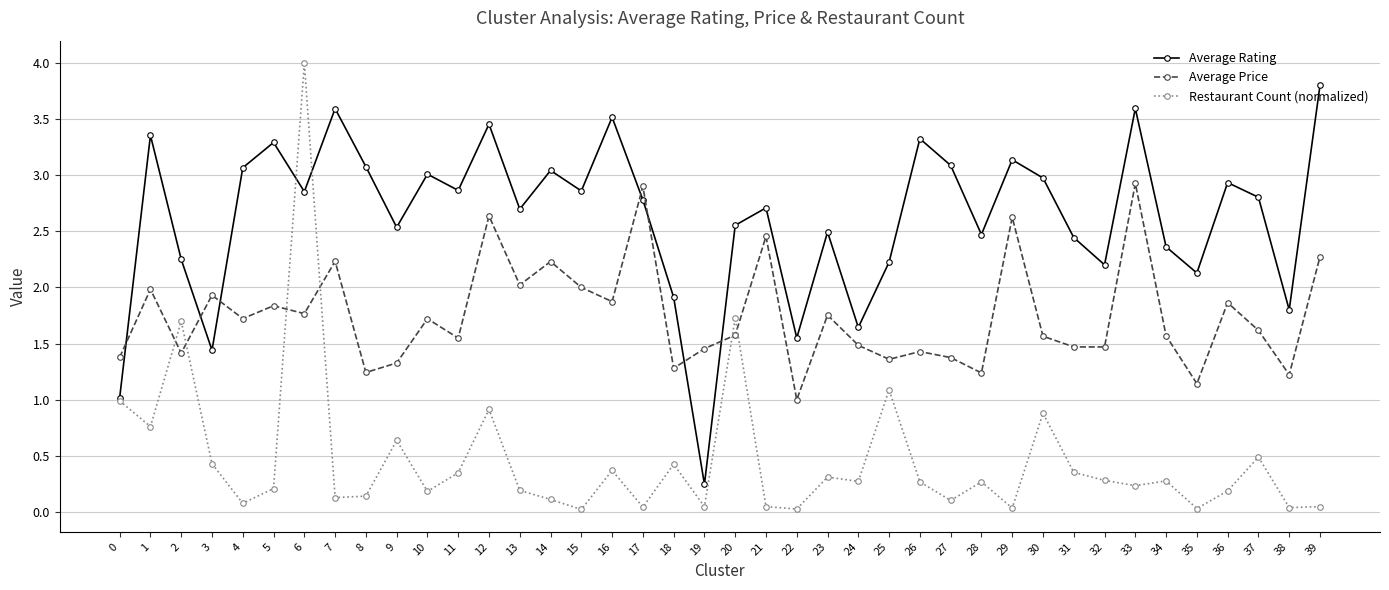

At which label is Average Price closest to 1?

22